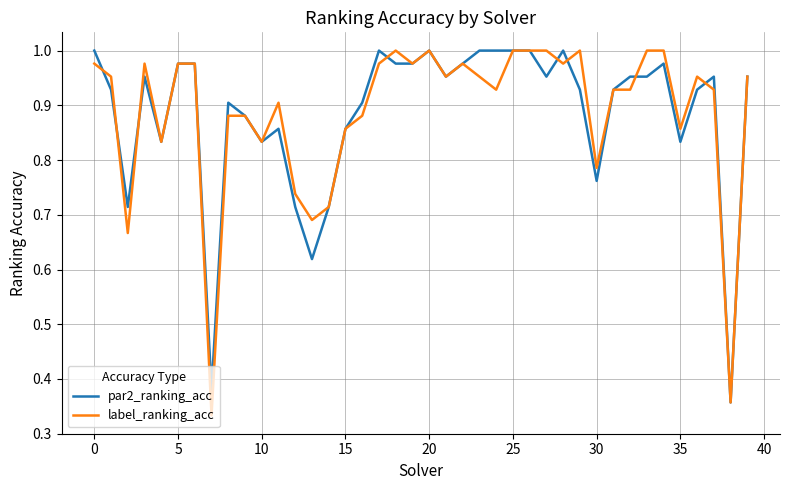

How many lines are shown in the chart?

2